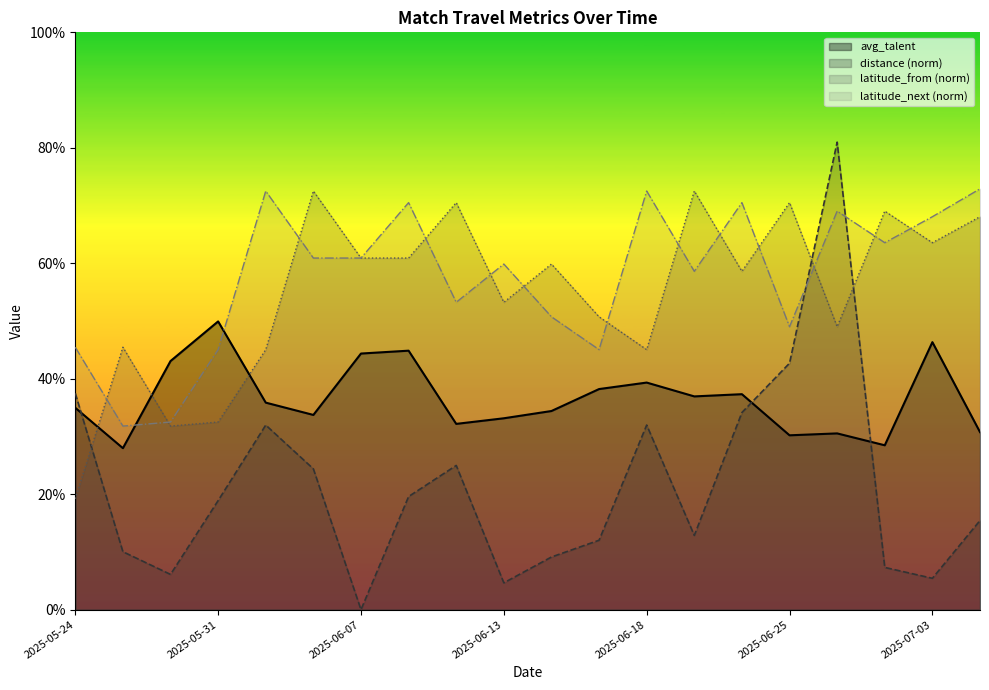

What is the total value across all series at 2025-07-04?

1.9